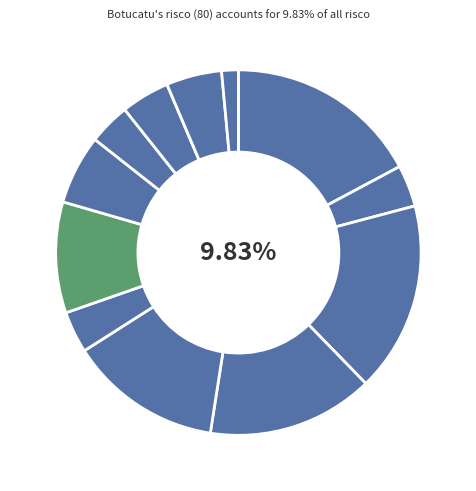

To the nearest percent, what is the average slice percentage?

8%